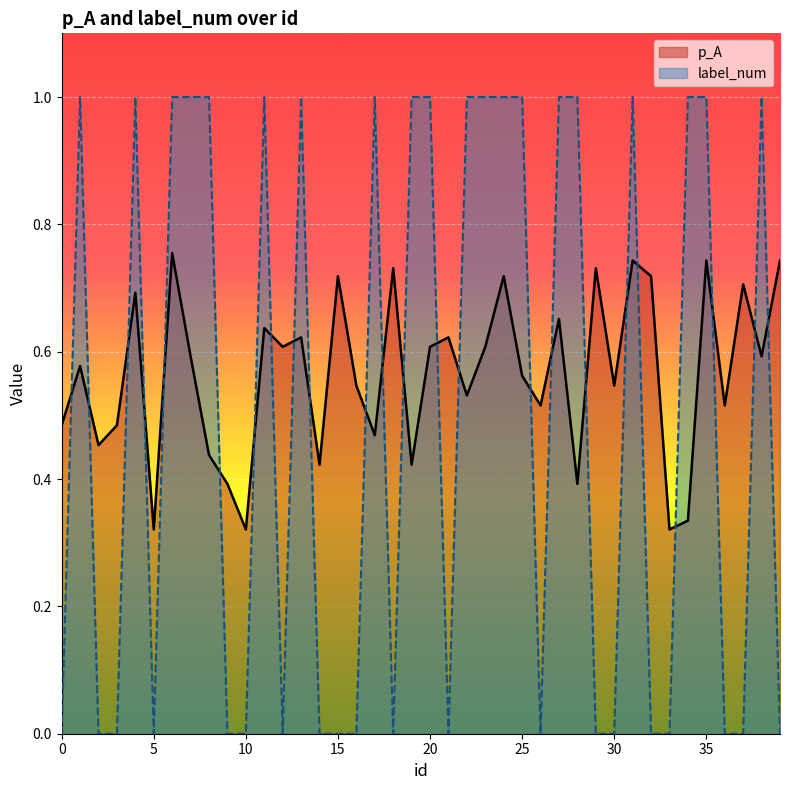

Which series has the largest total across all categories?

p_A